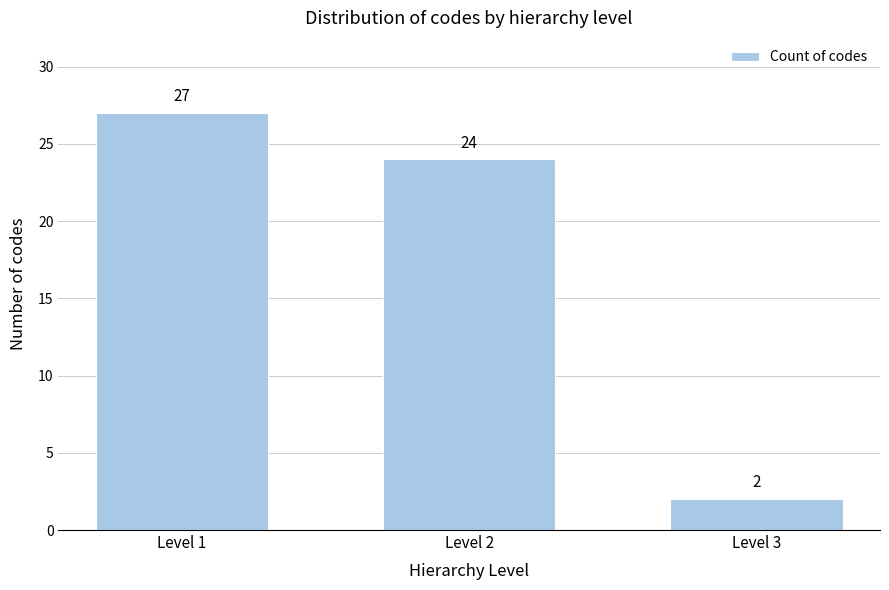

Reading left to right, what are all the values shown in this chart?

Level 1=27	Level 2=24	Level 3=2